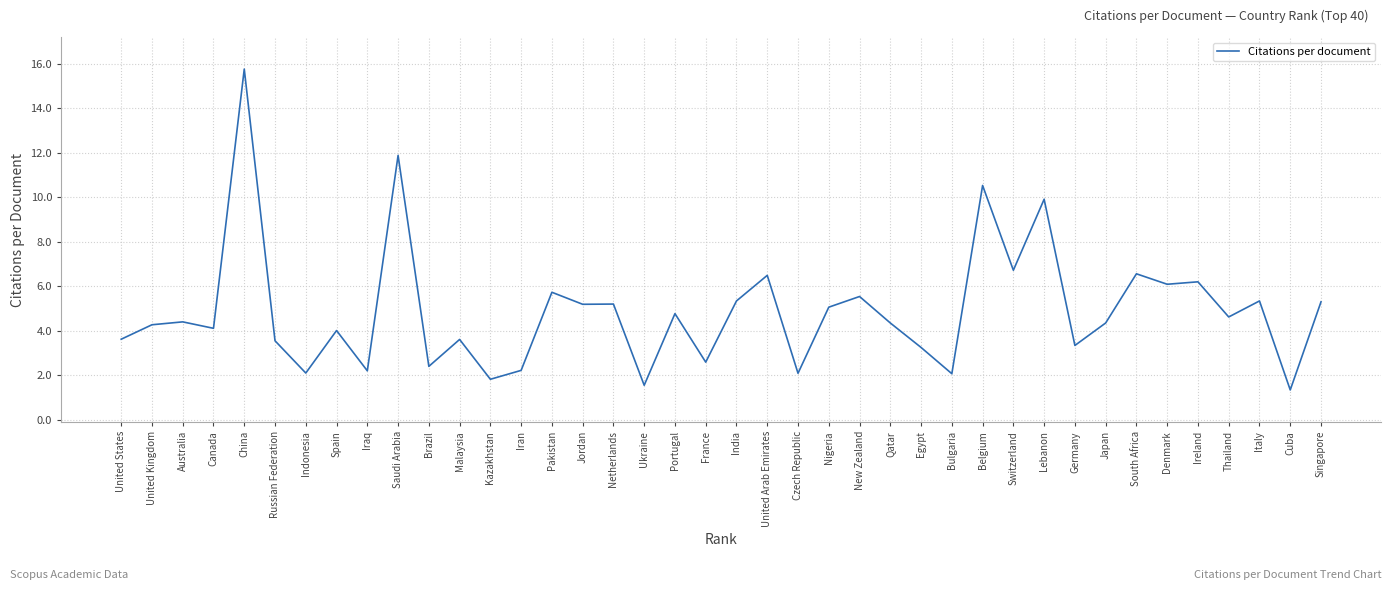

Is it true that the value at Portugal is 4.8?

True